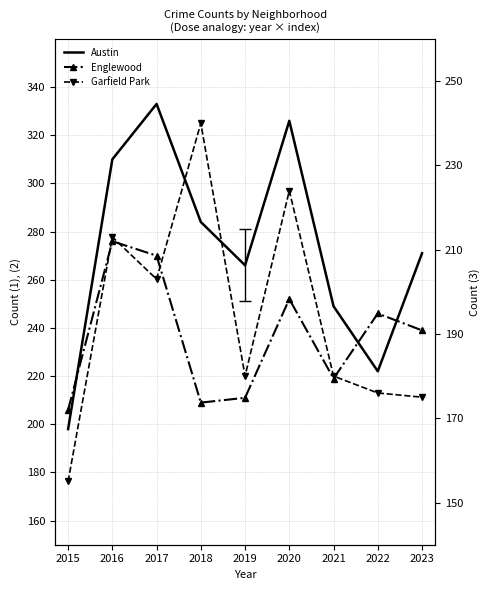

Where is the first local minimum for Austin?

2019